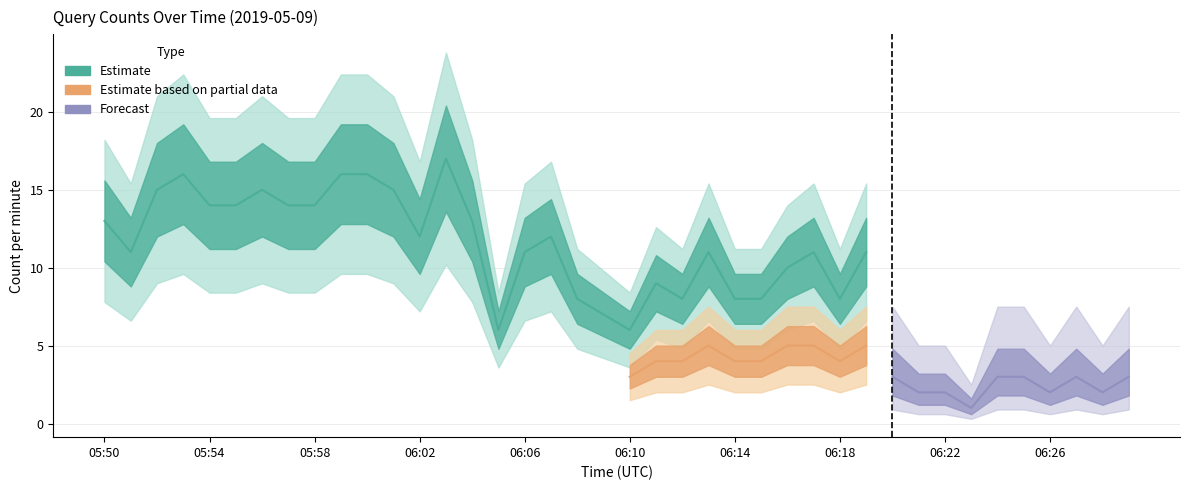

What is the difference between the maximum and minimum values in the Forecast series?

4